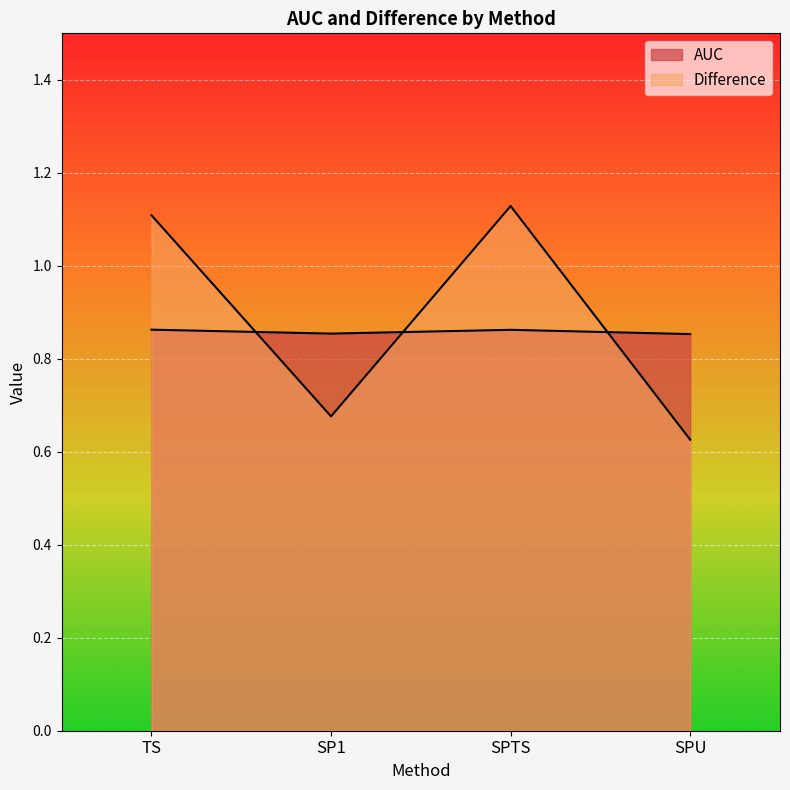

What are all the series names shown in the legend?

AUC, Difference